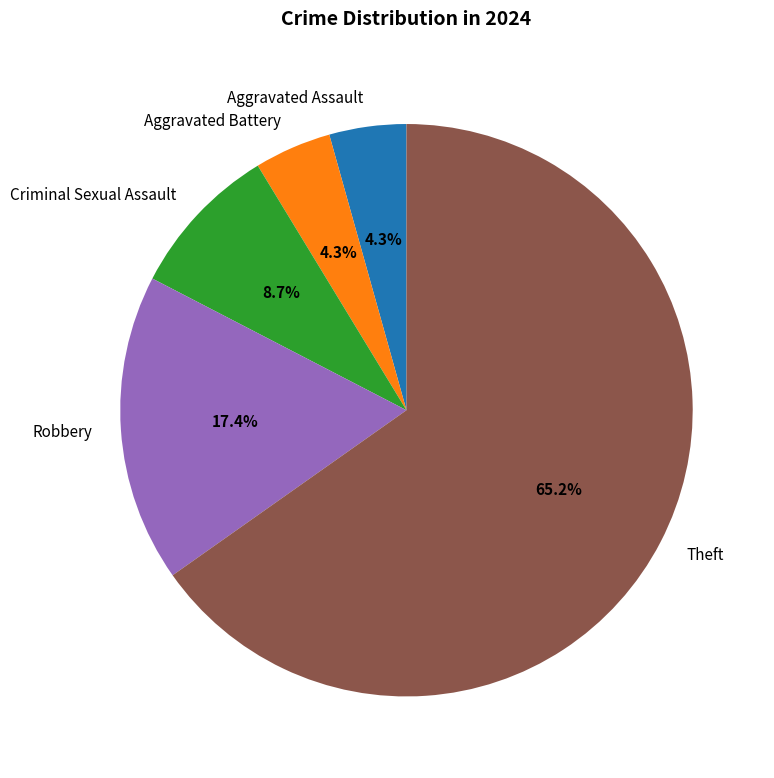

Approximately how many times larger is the value at Criminal Sexual Assault compared to Robbery?

0.5